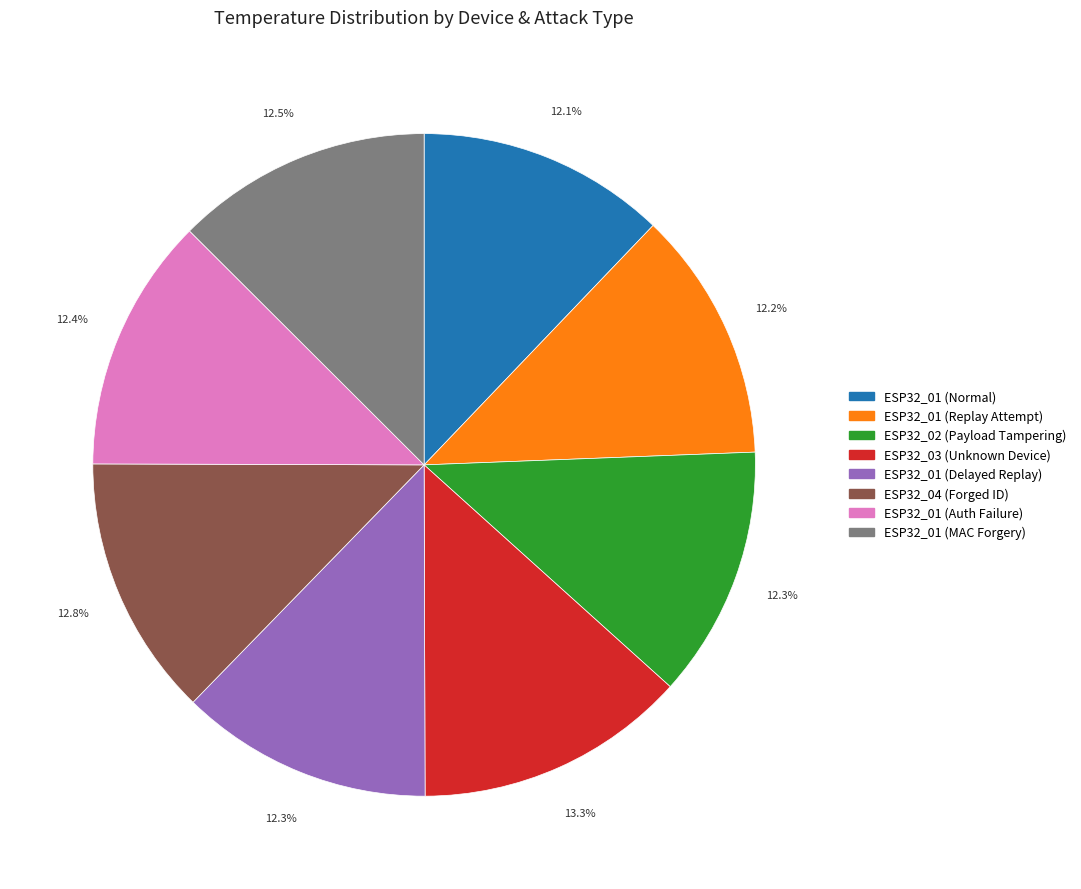

To the nearest percent, what is the difference between the largest and smallest slice percentages?

1%